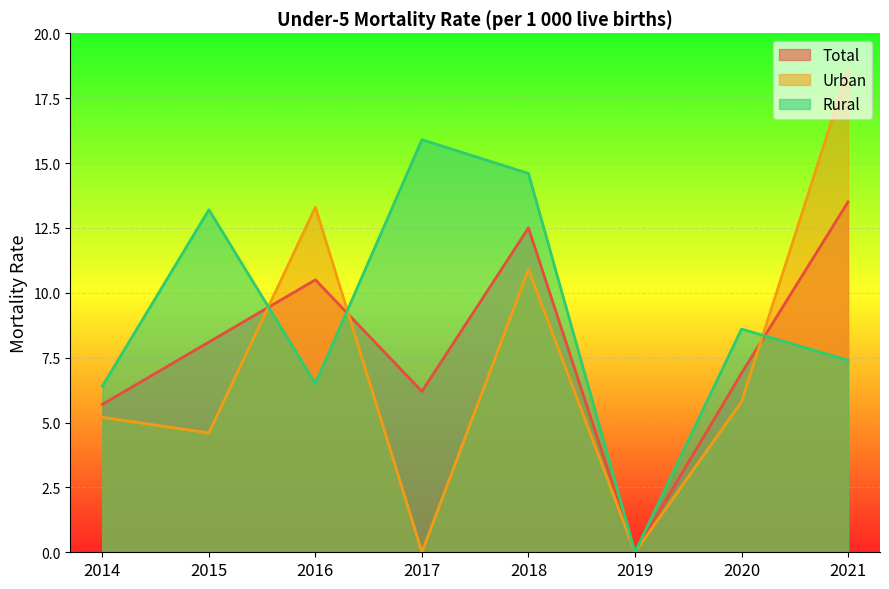

At which category does Rural reach its first local valley?

2016